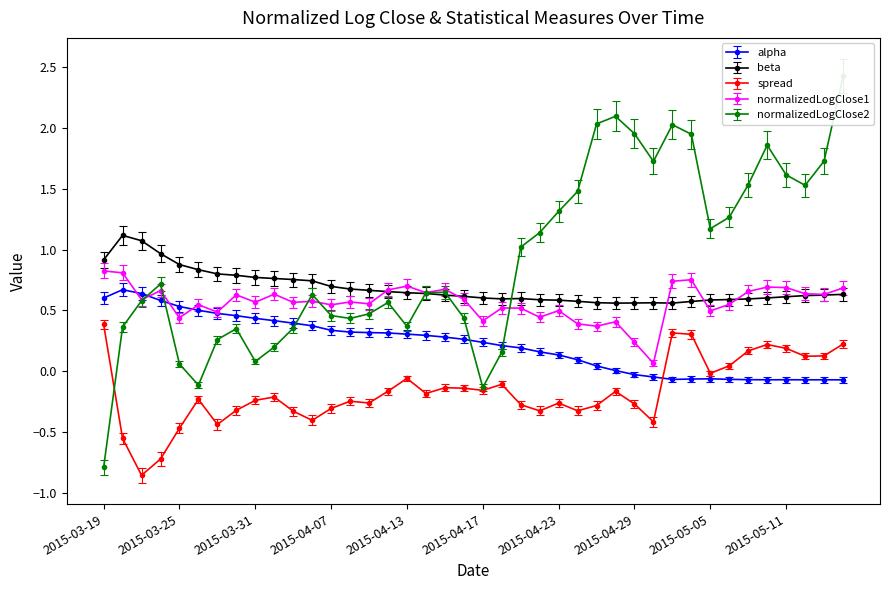

How many lines are shown in the chart?

5